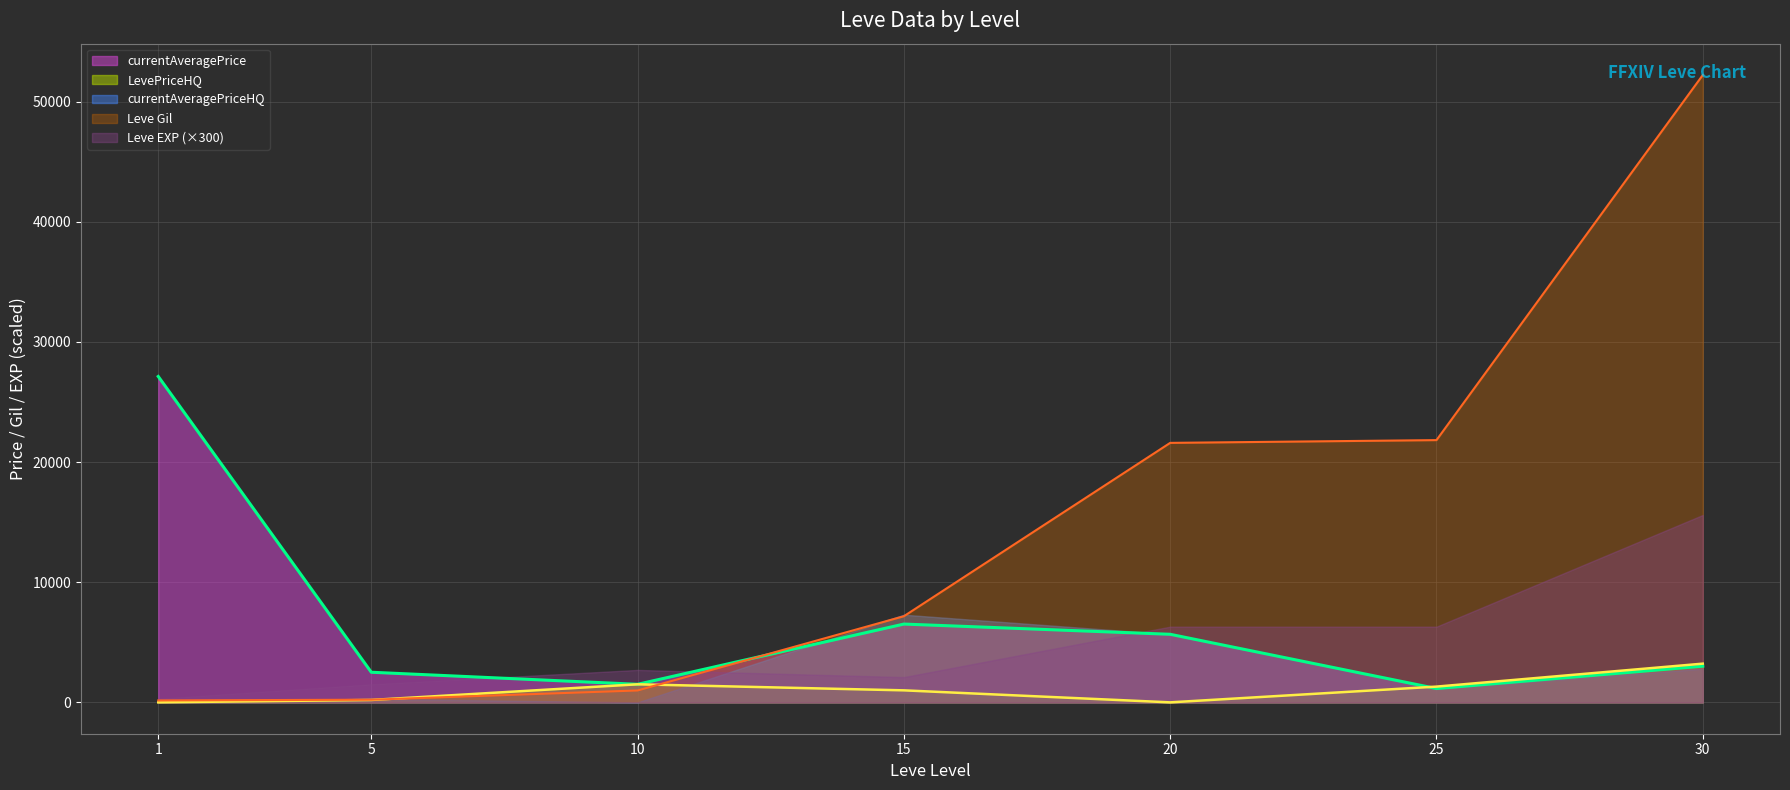

Is the value of currentAveragePrice at 1 greater than the value of Leve Gil at 1?

Yes